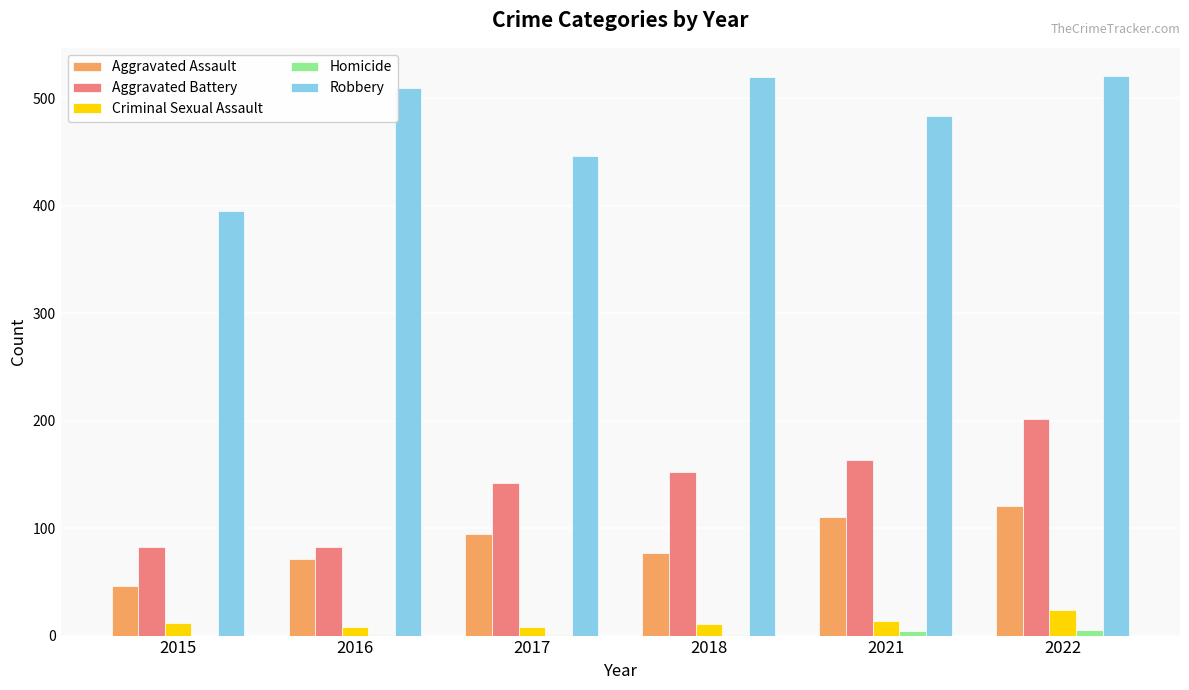

How many groups of bars are there?

6